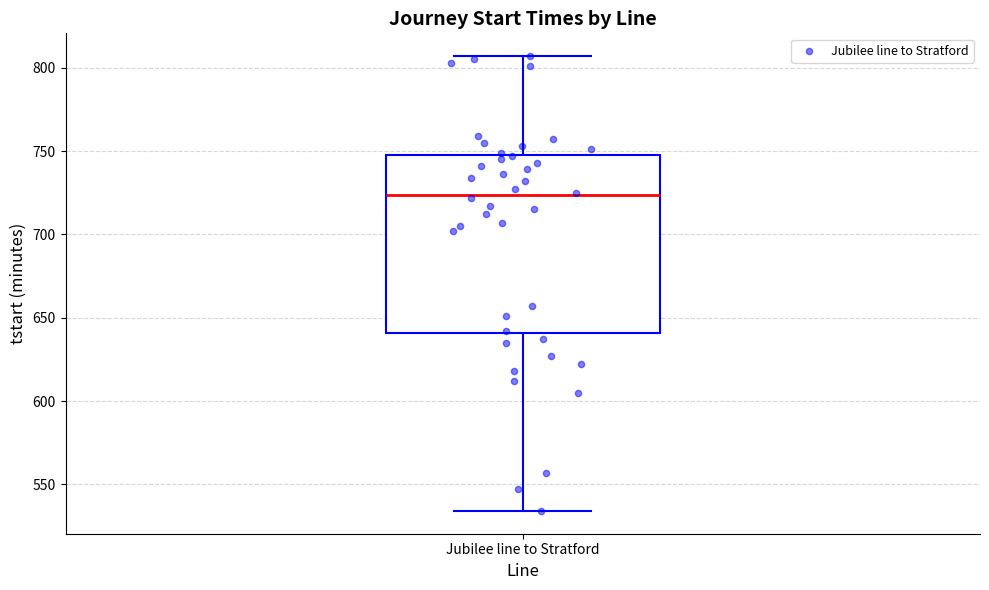

Transcribe this box plot: give where the median line is, the range the box spans, and where the two whiskers end, as read against the y-axis. The values are not printed on the chart, so give them approximately, as read against the axis.

median 725, box 640 to 750, whiskers 535 to 805